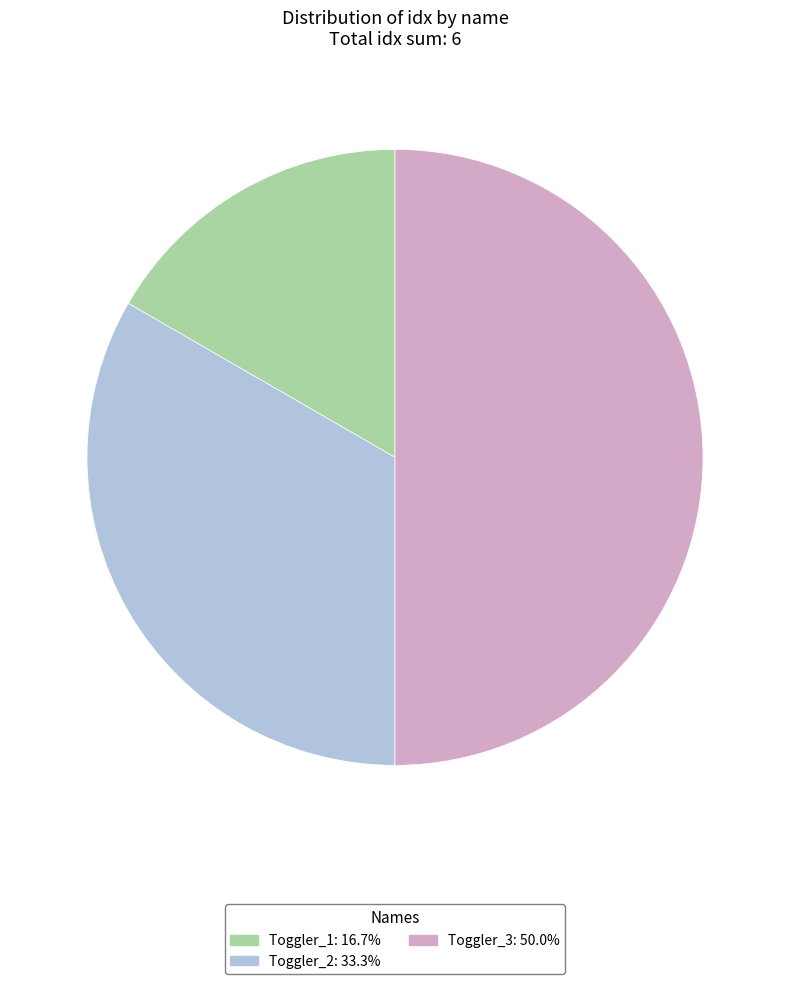

Which category has the smallest portion of the pie?

Toggler_1